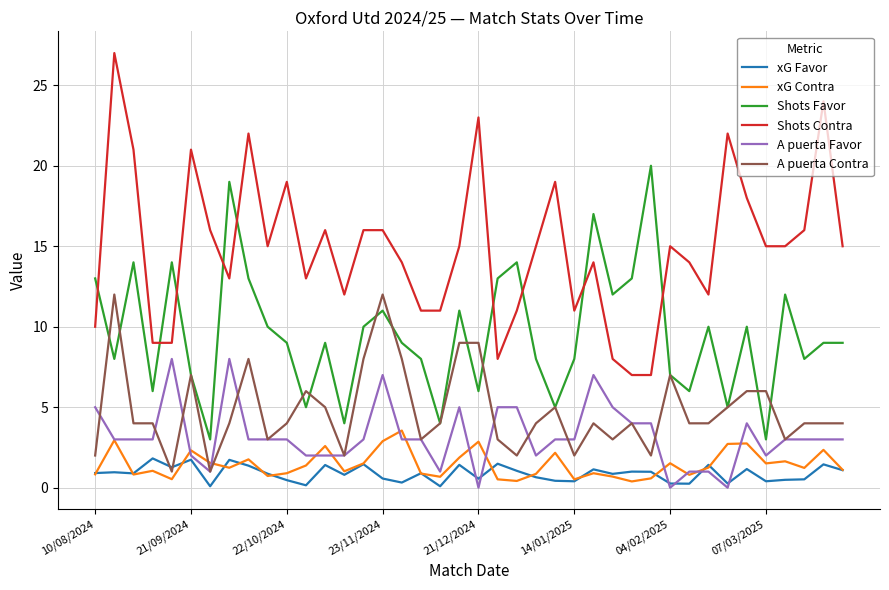

Which series has the widest spread of values?

Shots Contra